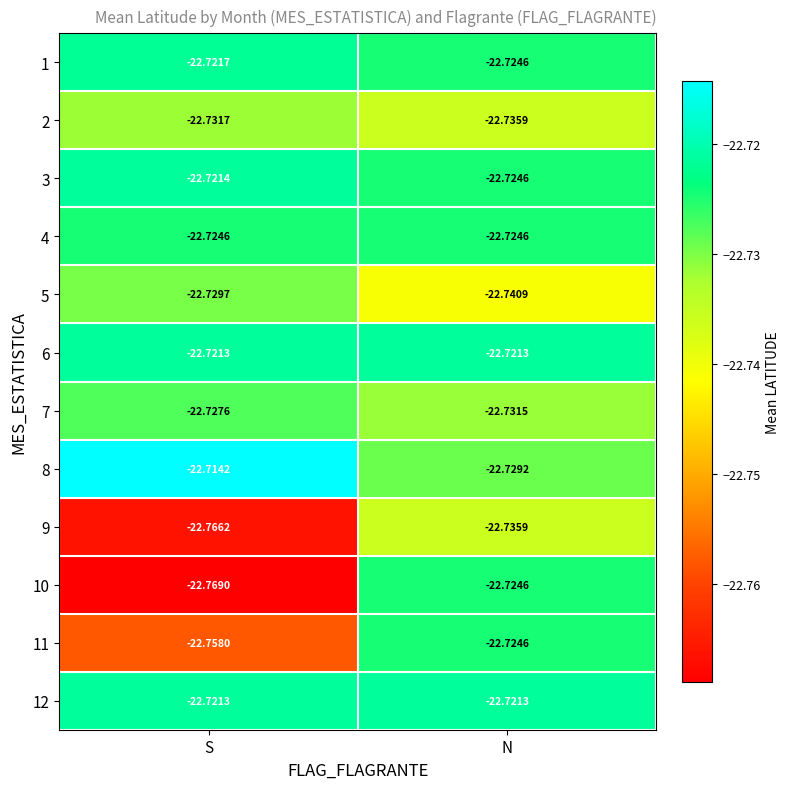

At which category is the sum across all series the highest?

N